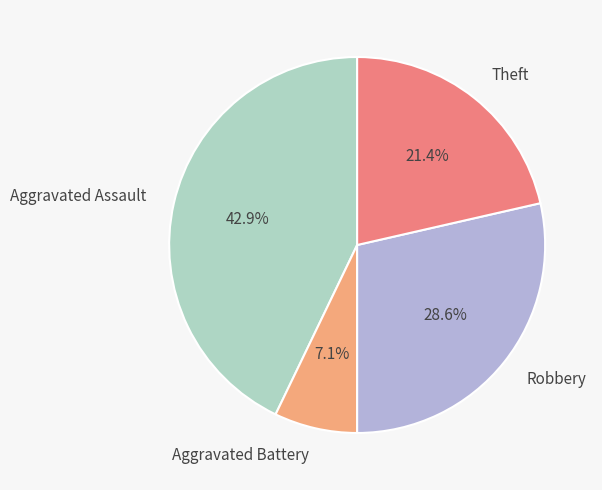

What percentage is the Aggravated Assault slice, to the nearest percent?

43%